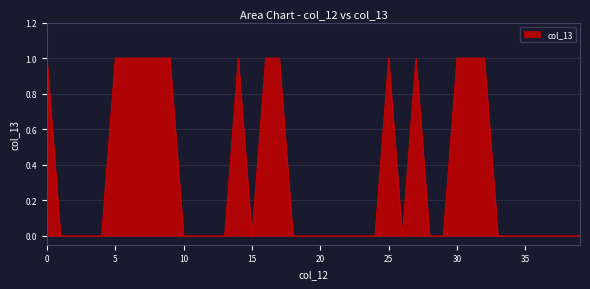

How many lines are shown in the chart?

1